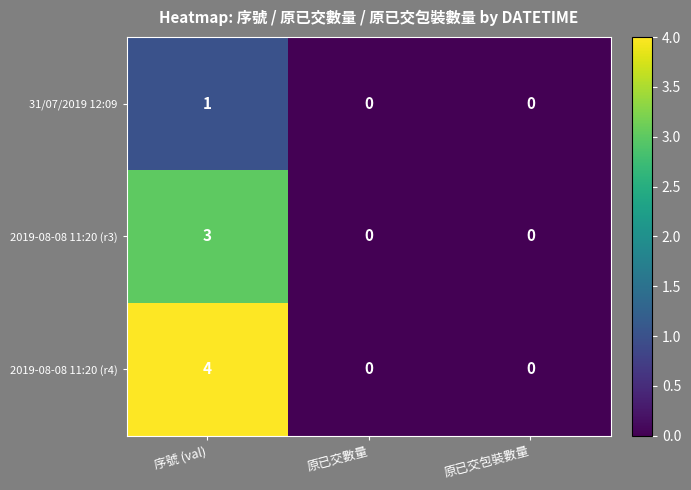

Reading left to right, list all the values displayed in this chart.

31/07/2019 12:09: 1	0	0
2019-08-08 11:20 (r3): 3	0	0
2019-08-08 11:20 (r4): 4	0	0